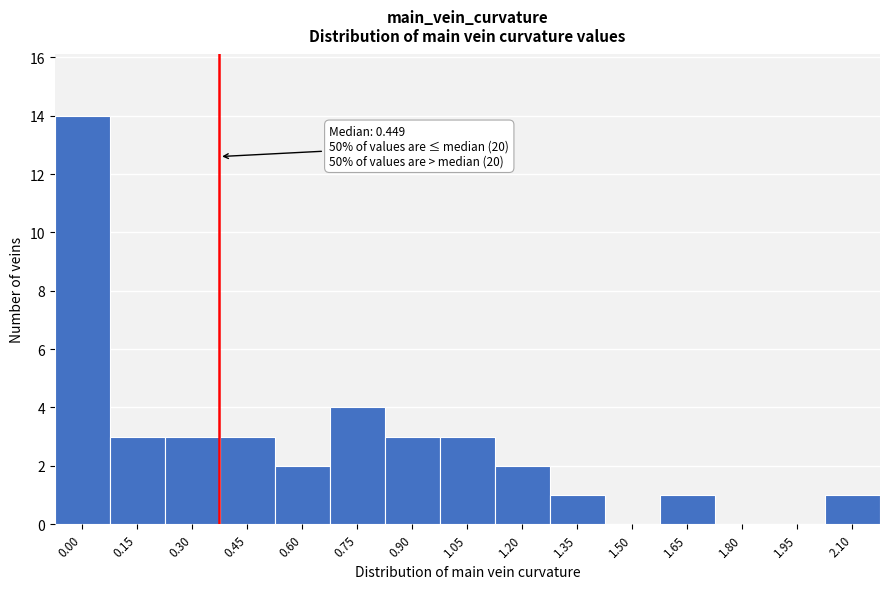

Reading right to left, extract all data points from this chart.

2.10=1	1.95=0	1.80=0	1.65=1	1.50=0	1.35=1	1.20=2	1.05=3	0.90=3	0.75=4	0.60=2	0.45=3	0.30=3	0.15=3	0.00=14